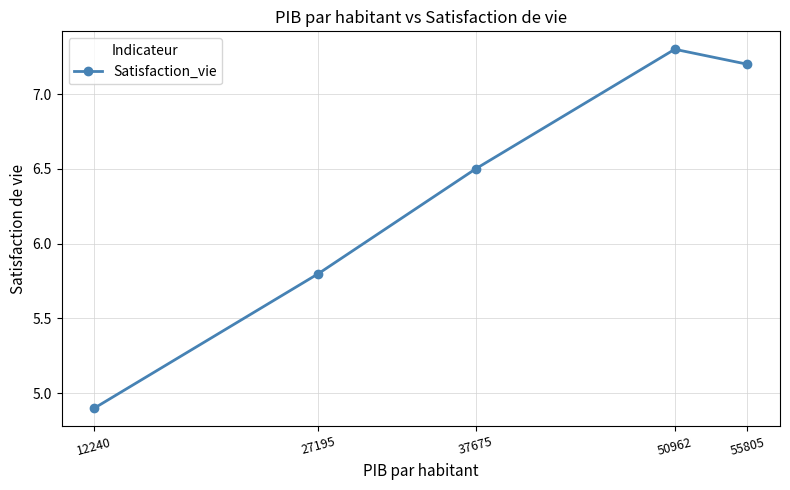

What is the difference between the values at 37675 and 27195?

0.7